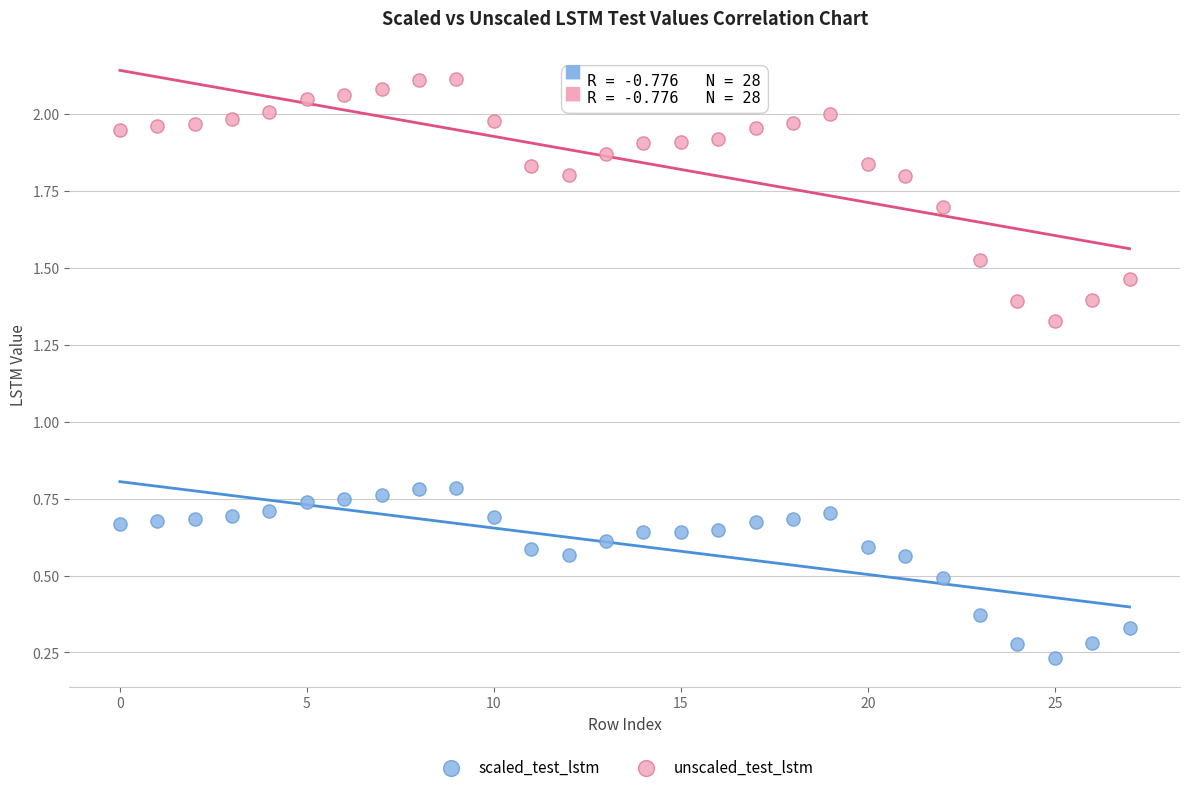

Which series reaches the maximum Y coordinate?

unscaled_test_lstm